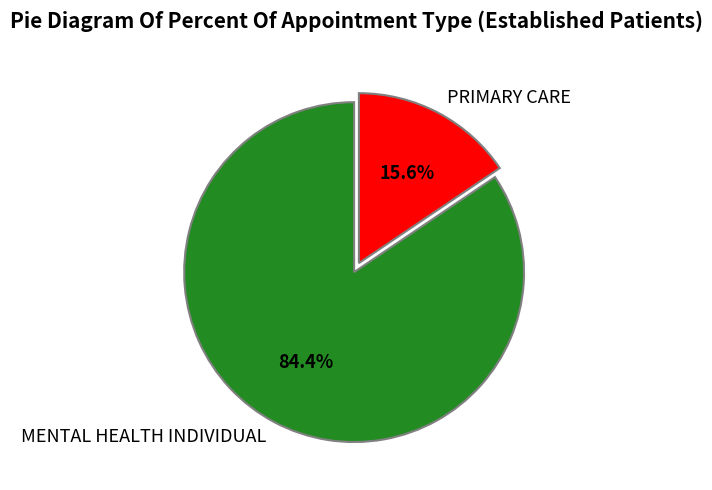

To the nearest percent, what portion does MENTAL HEALTH INDIVIDUAL represent?

84%